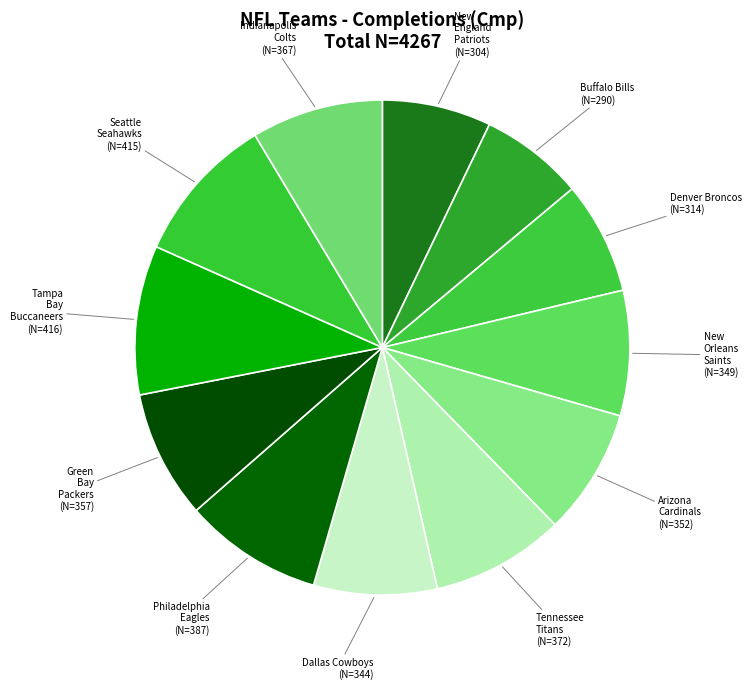

True or false: New England Patriots accounts for 17% of the total.

False